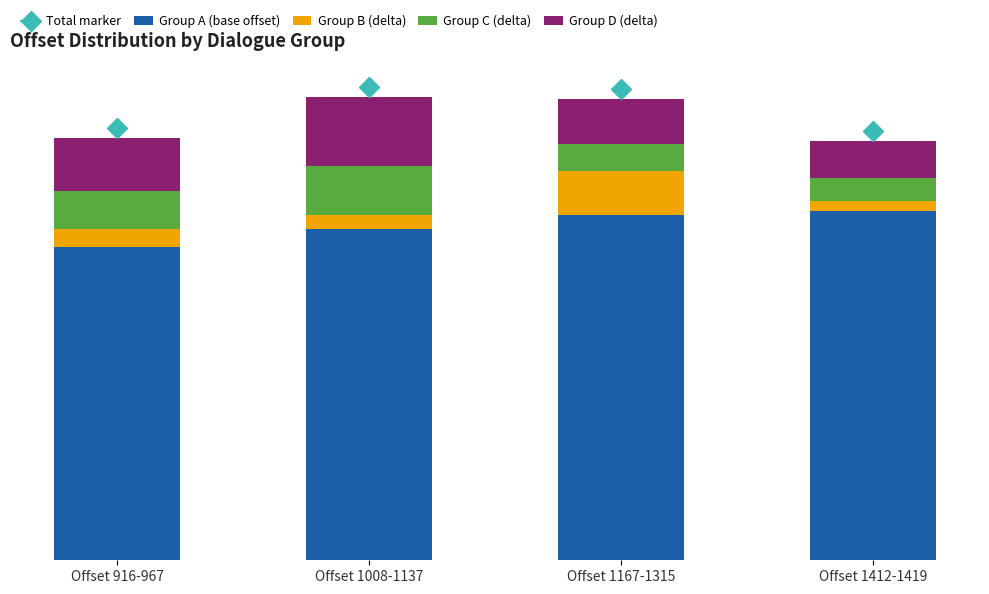

Count the Group D (delta) values in the range 130 to 200.

3